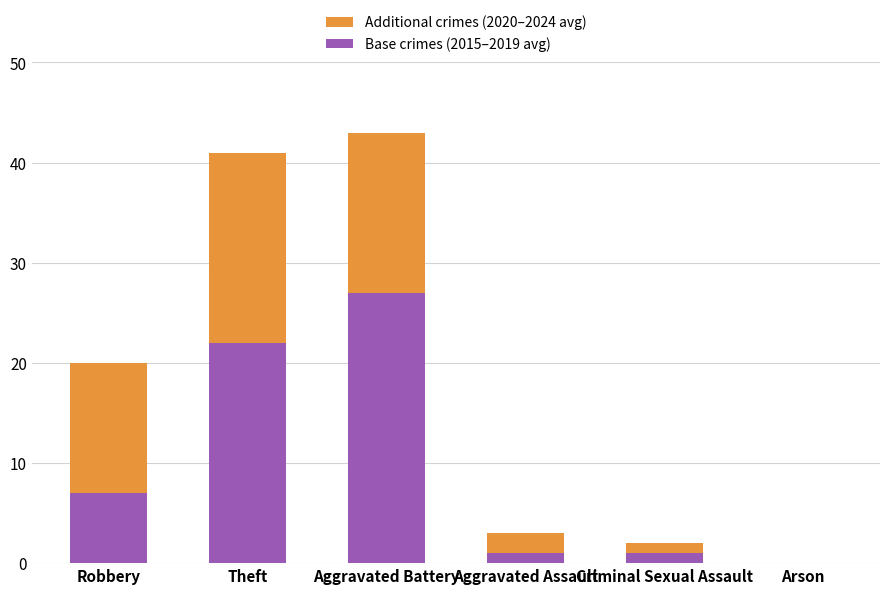

What is the sum of the Base crimes (2015–2019 avg) values at Theft and Robbery?

29